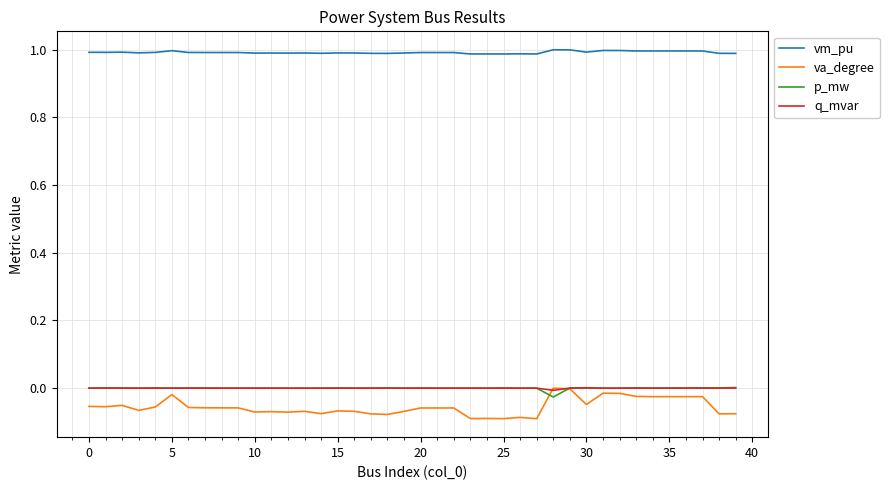

True or false: q_mvar and vm_pu cross at least once.

False